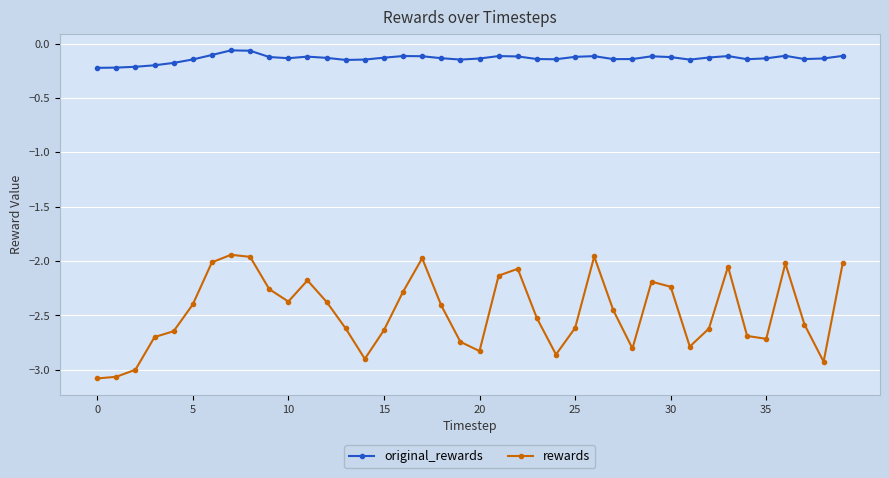

True or false: original_rewards and rewards intersect in this chart.

False